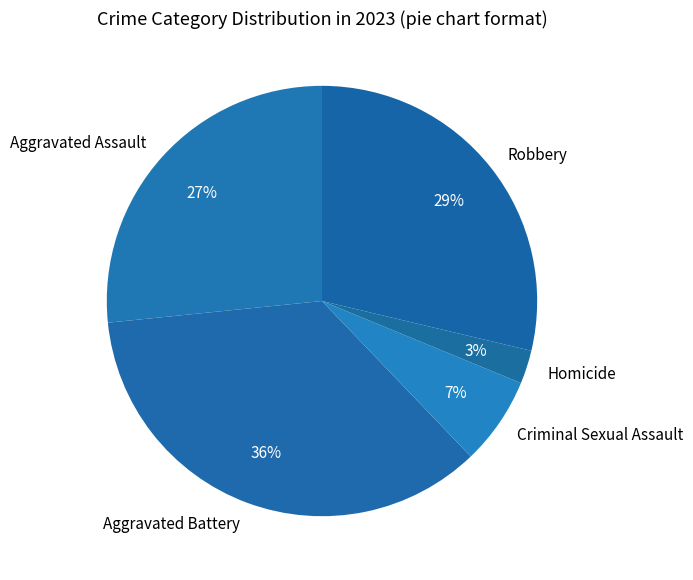

True or false: Aggravated Battery accounts for 36% of the total.

True